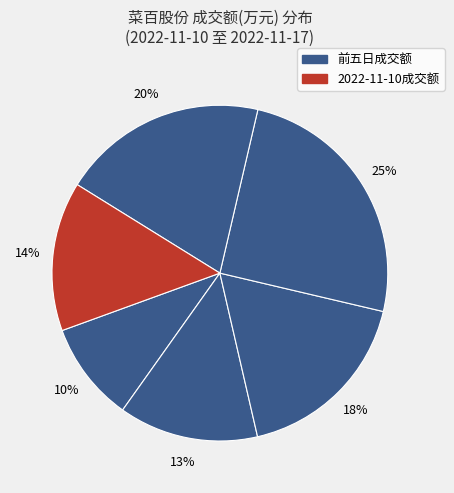

How many slices are in this pie chart?

6